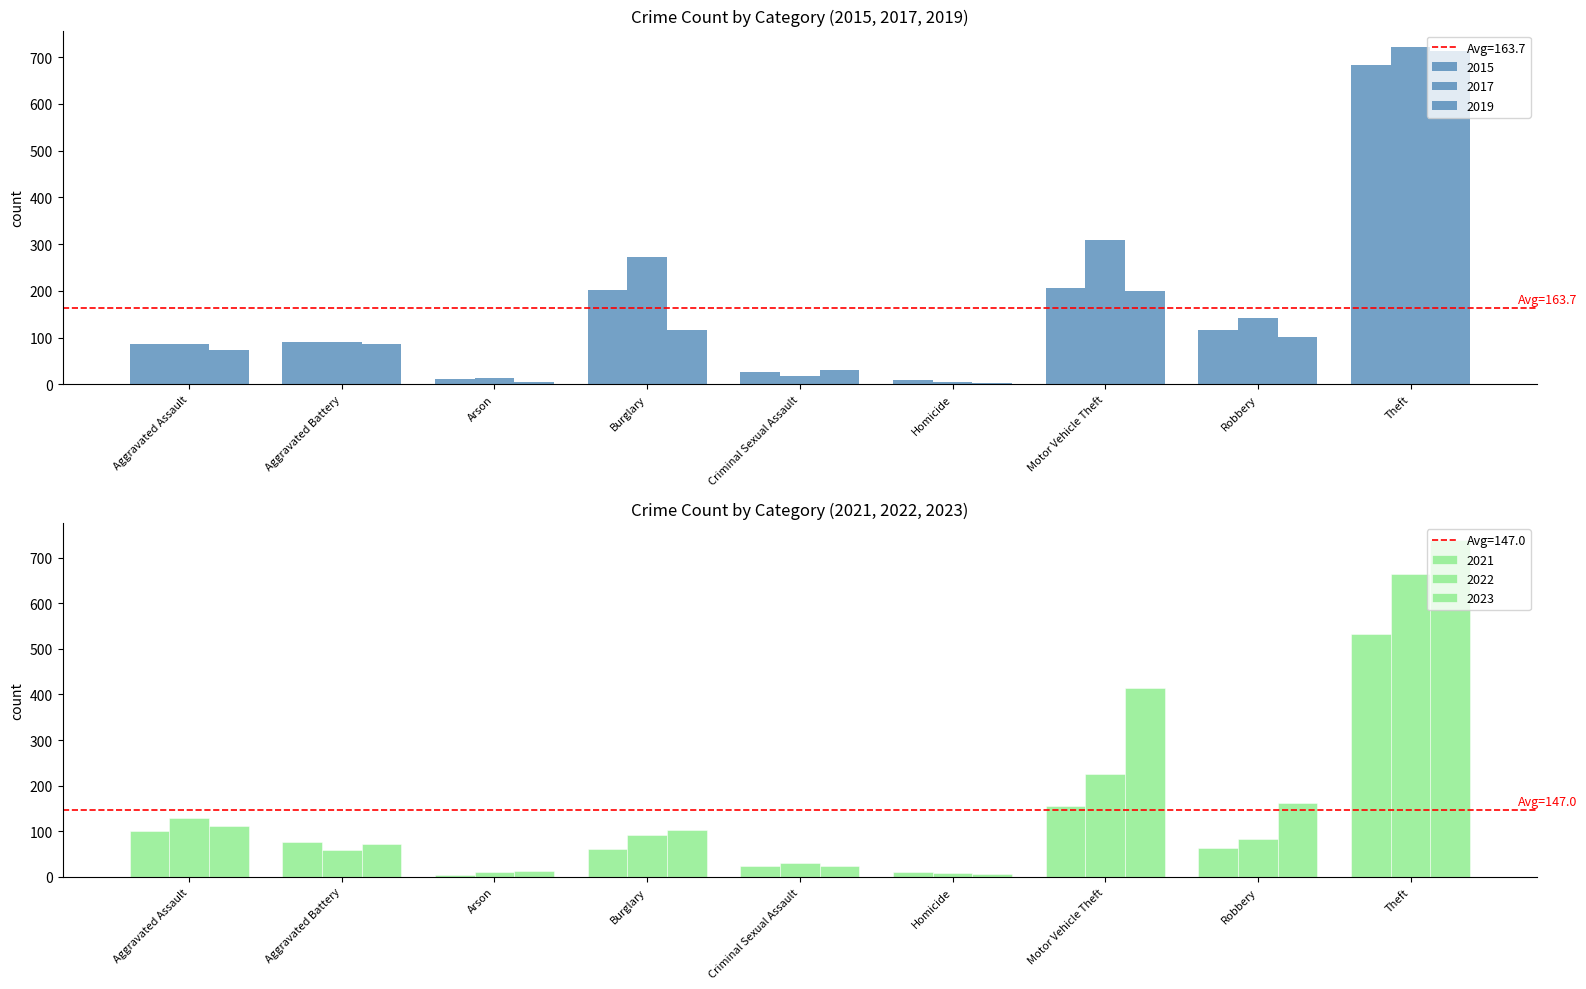

What is the label of the 1st bar from the right?

Theft